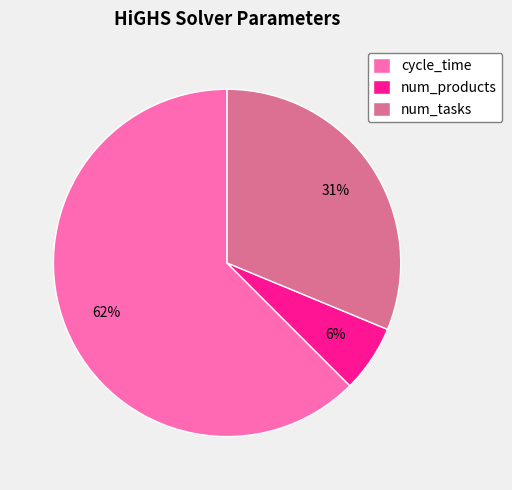

What percentage is the num_tasks slice, to the nearest percent?

31%